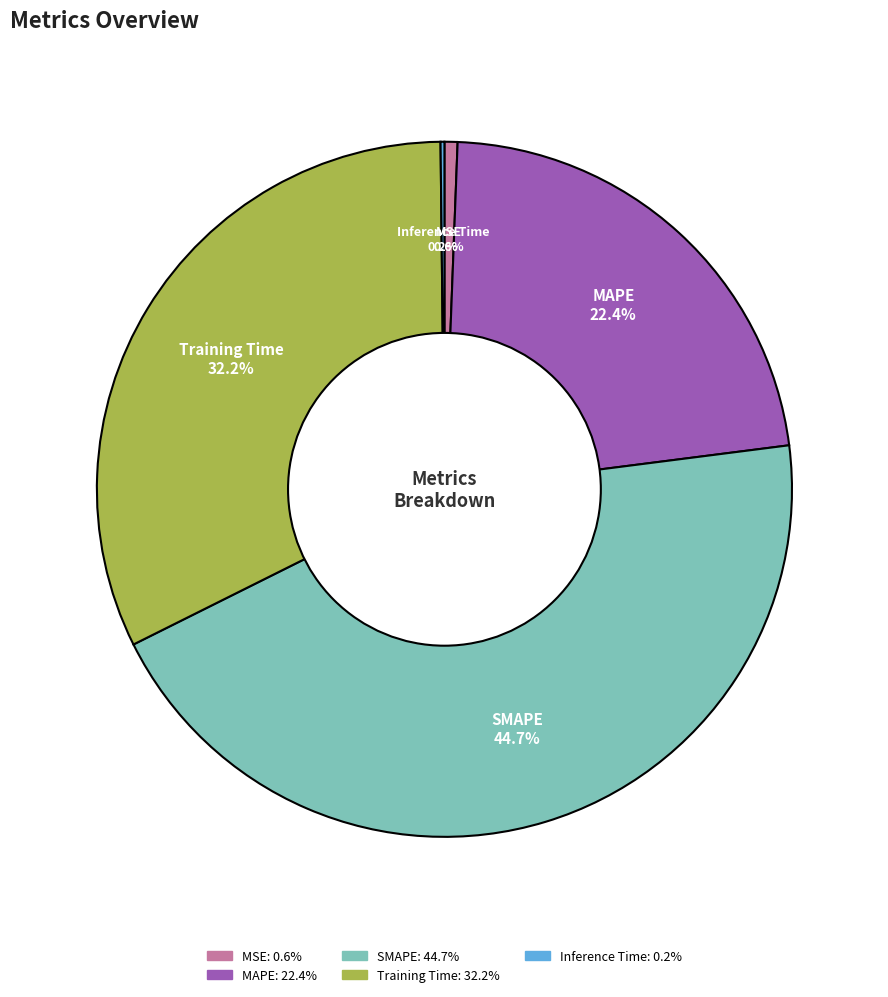

To the nearest percent, what is the combined percentage of MAPE and Training Time?

55%